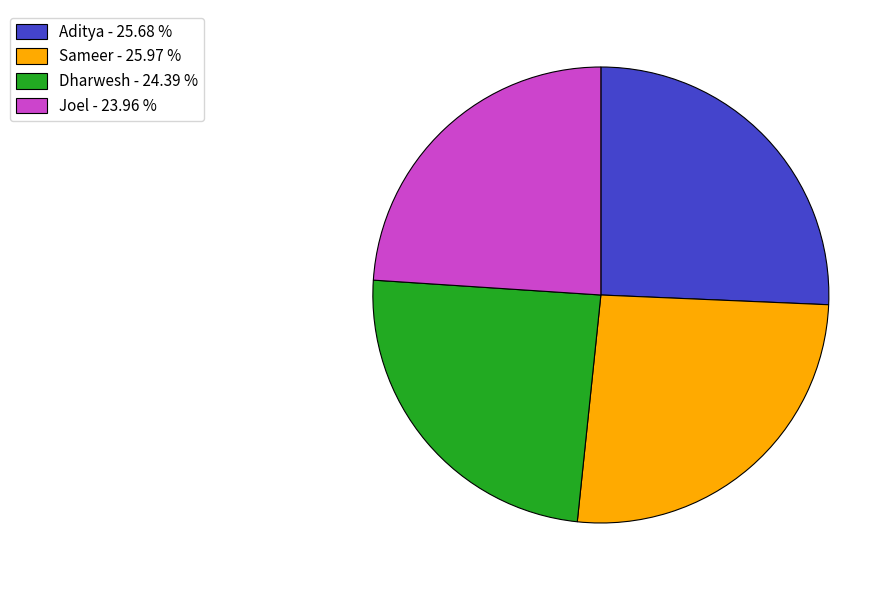

Is there a majority slice in this chart?

No